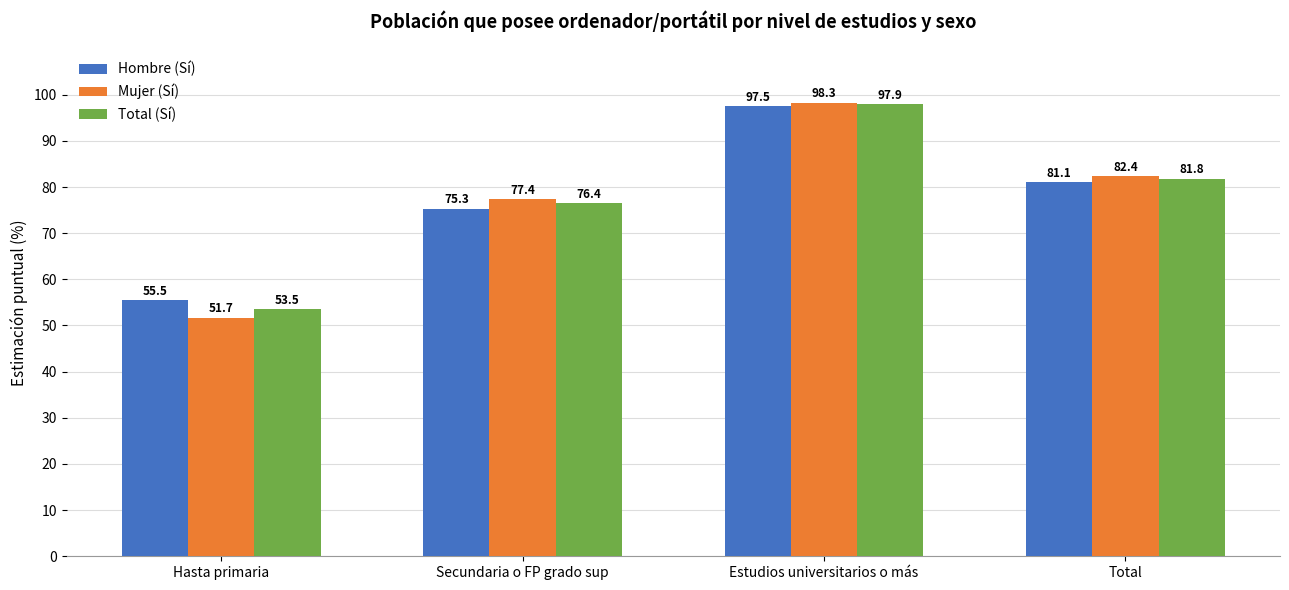

Where is Total (Sí) nearest to the value 75?

Secundaria o FP grado sup